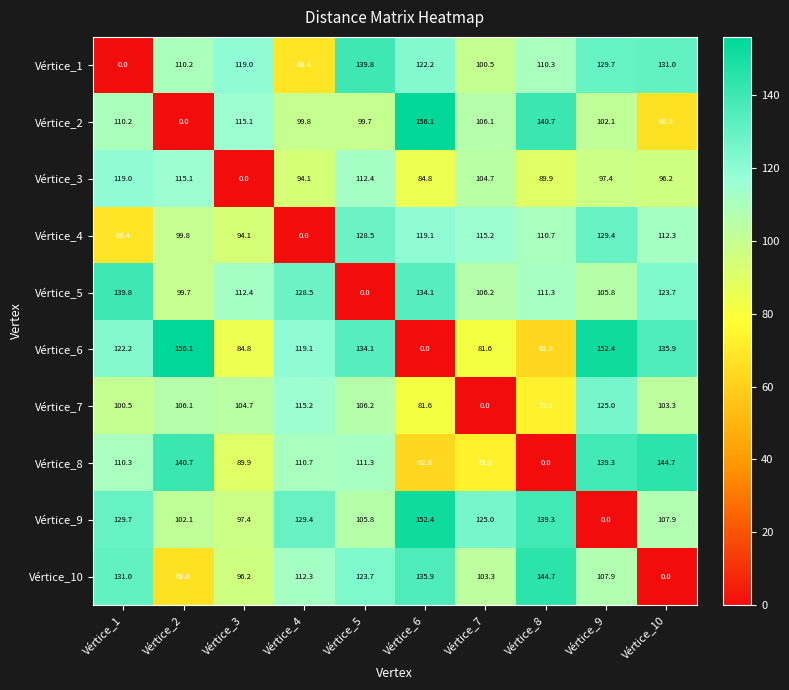

The value of Vértice_8 at Vértice_7 is 73.3. True or false?

True